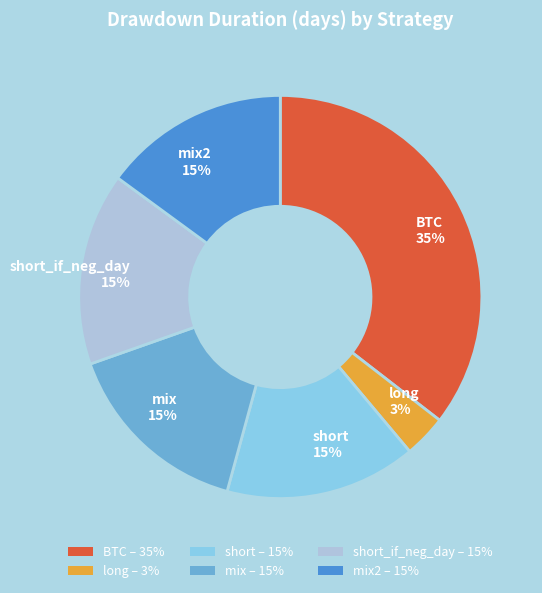

Do long 3% and short 15% together represent more than half of the pie?

No